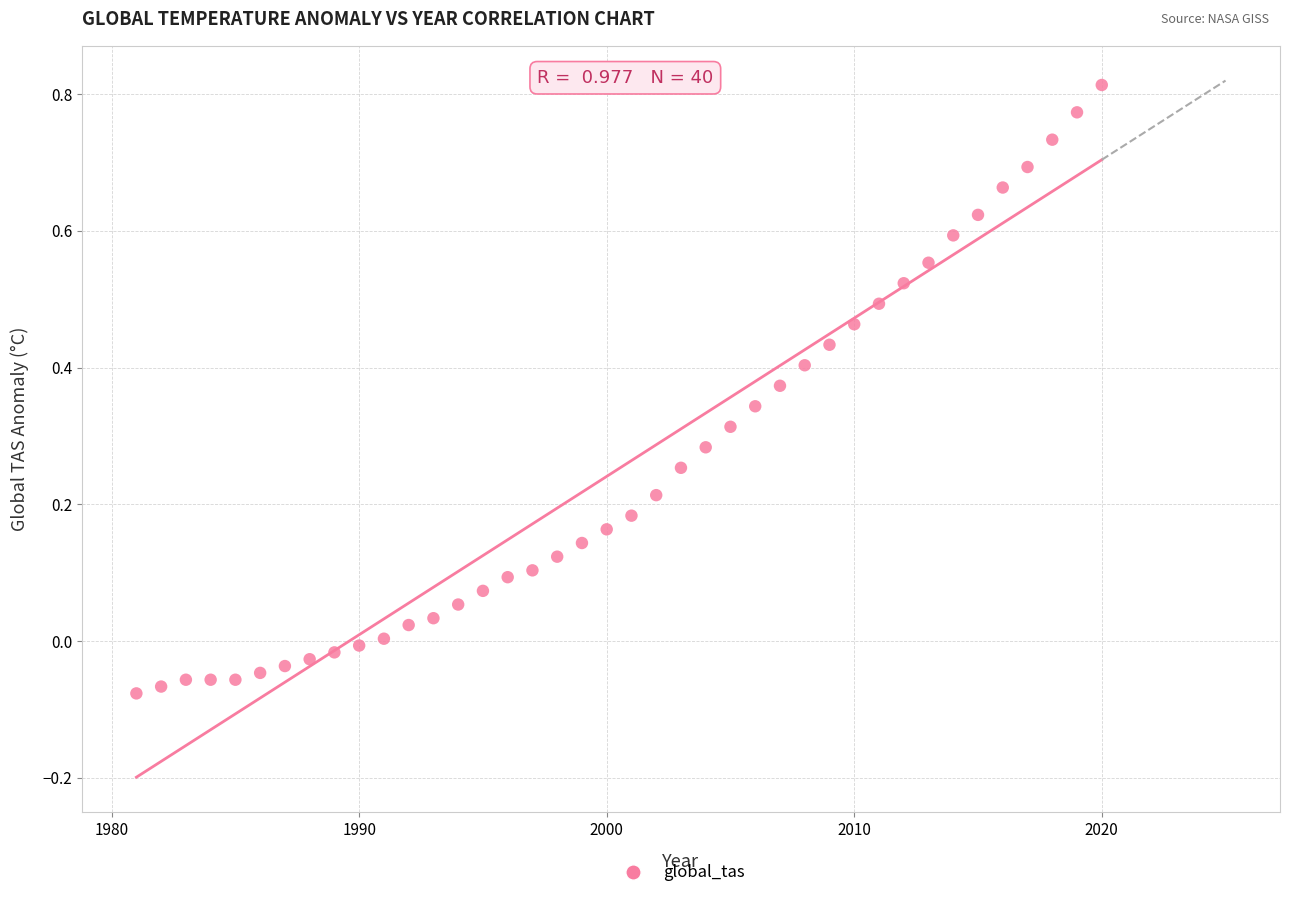

What is the range of Y values (max minus min)?

0.9